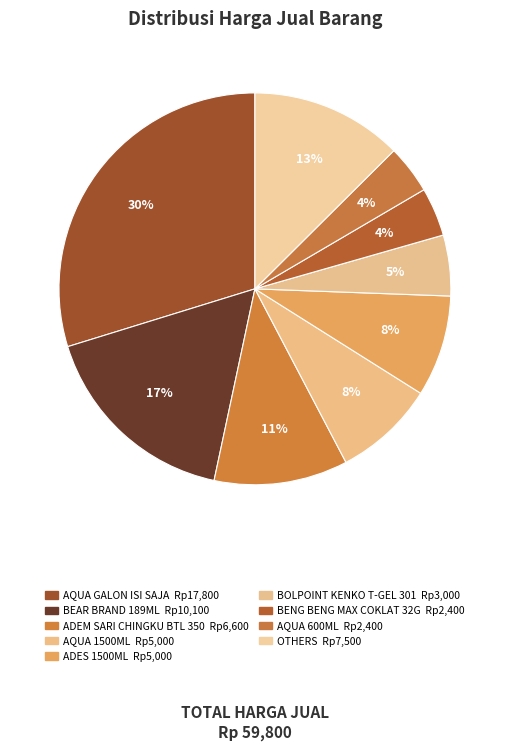

Count the number of slices in the pie.

9